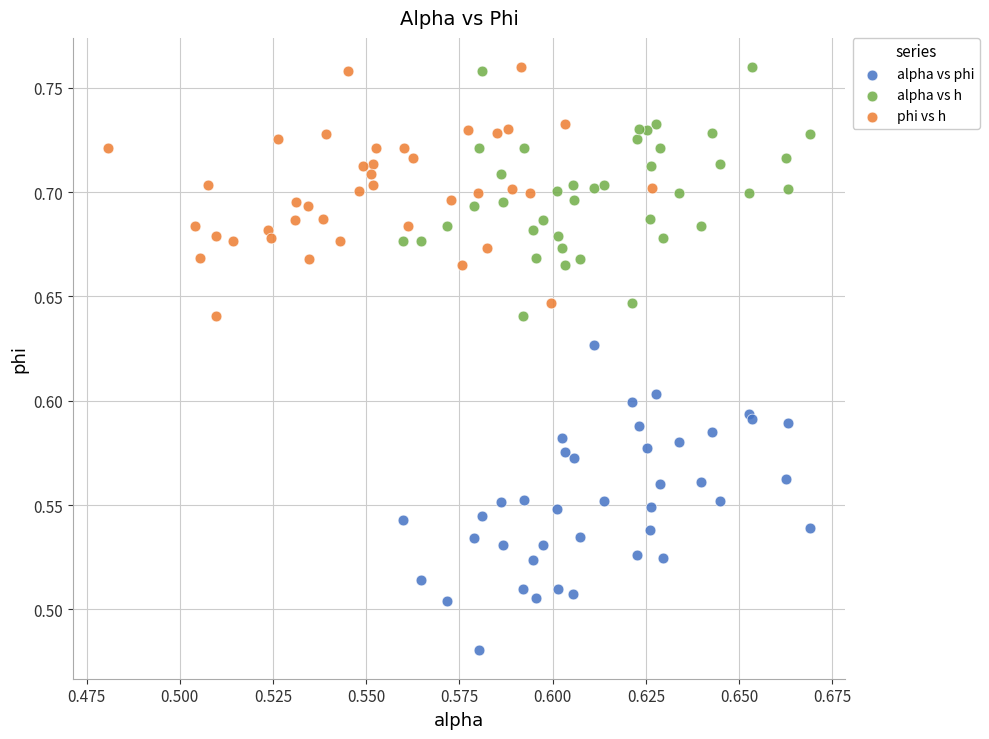

Which series reaches the minimum Y coordinate?

alpha vs phi